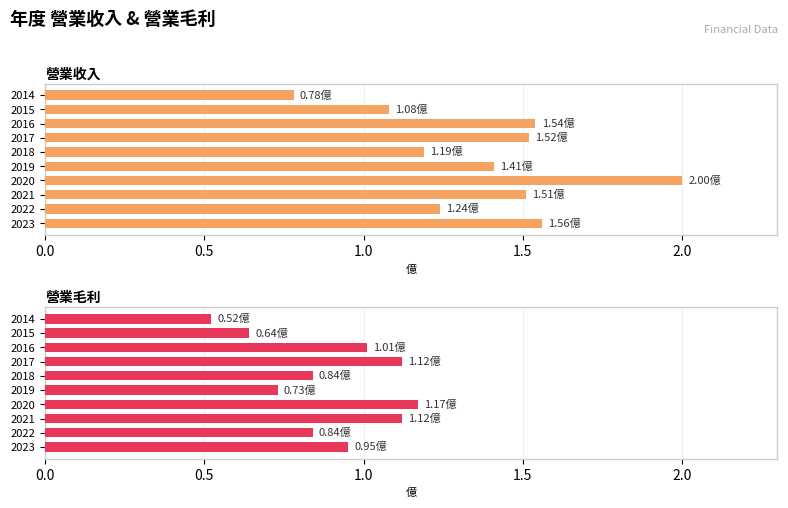

Which series has the largest range (max minus min)?

營業收入